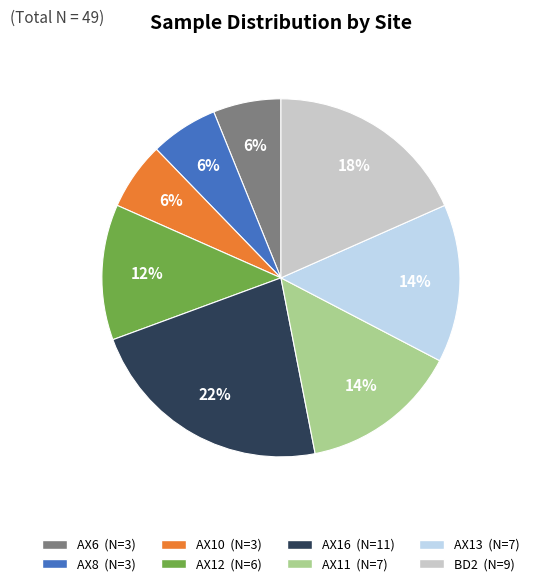

What is the largest slice in the pie chart?

AX16